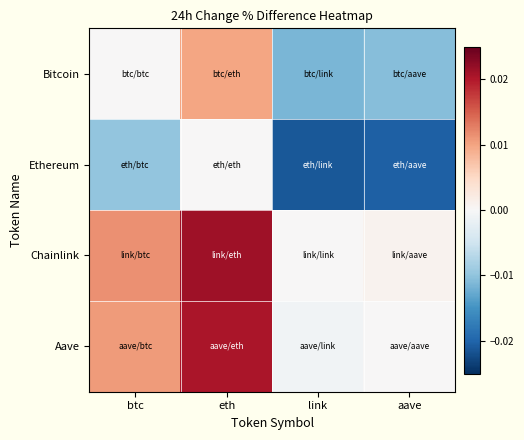

Rank the series by their maximum value, from highest to lowest.

Chainlink, Aave, Bitcoin, Ethereum